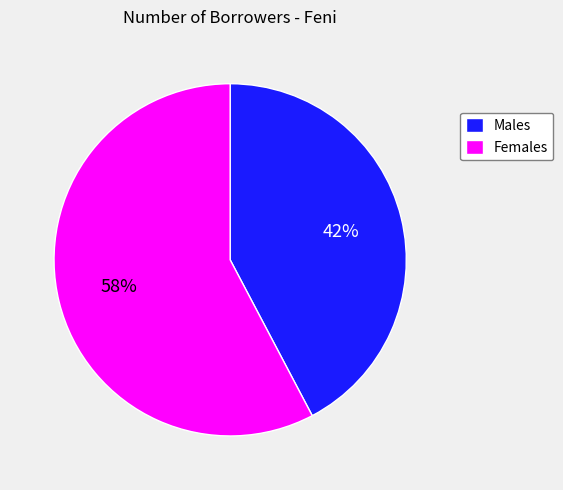

Which slice is the largest?

Females